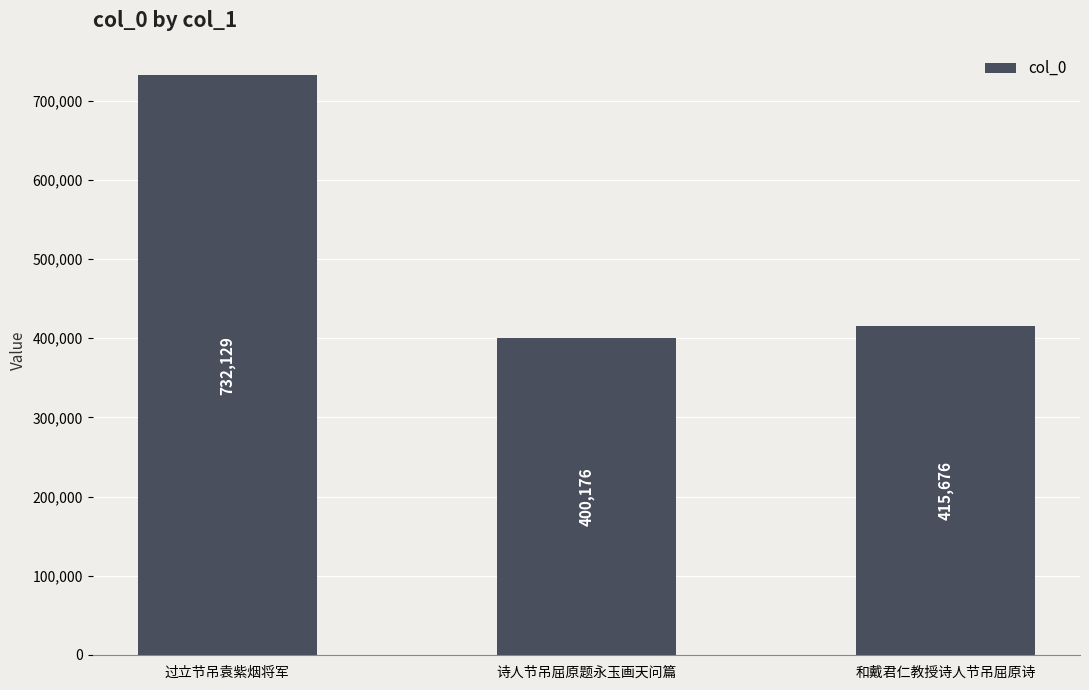

What is the ratio of the value at 和戴君仁教授诗人节吊屈原诗 to the value at 过立节吊袁紫烟将军?

0.6